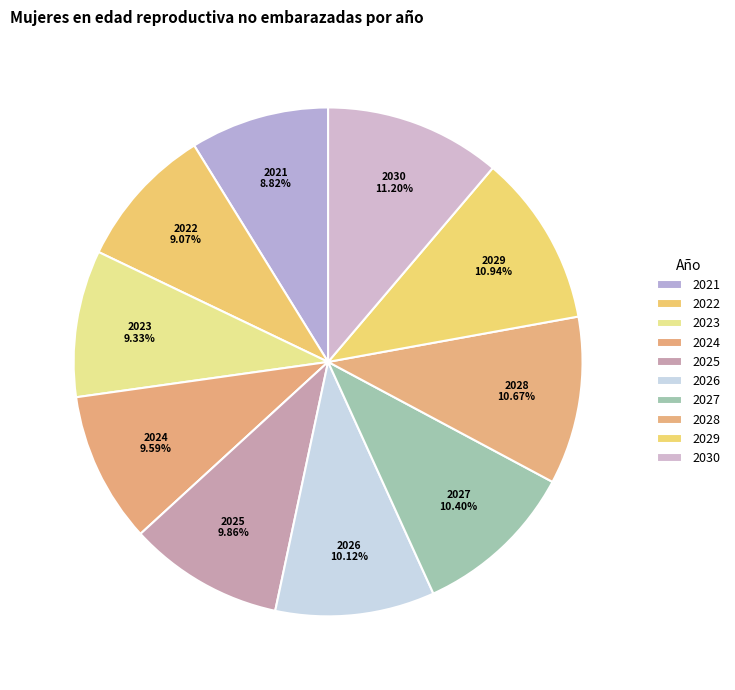

Does 2029 account for over 50% of the chart?

No